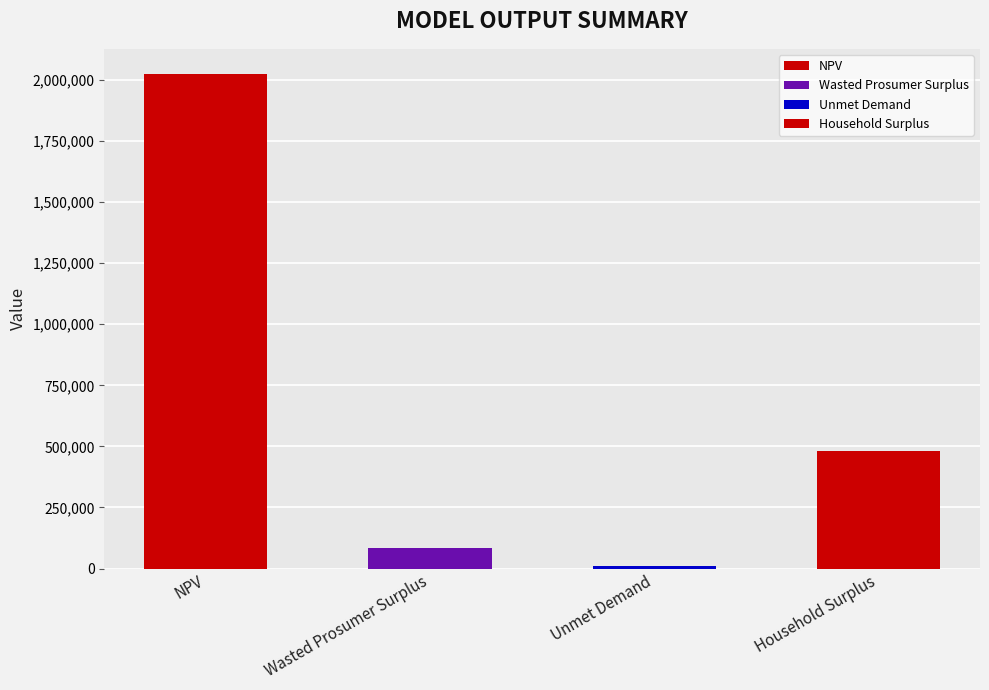

What is the ratio of the value at NPV to the value at Wasted Prosumer Surplus?

23.6